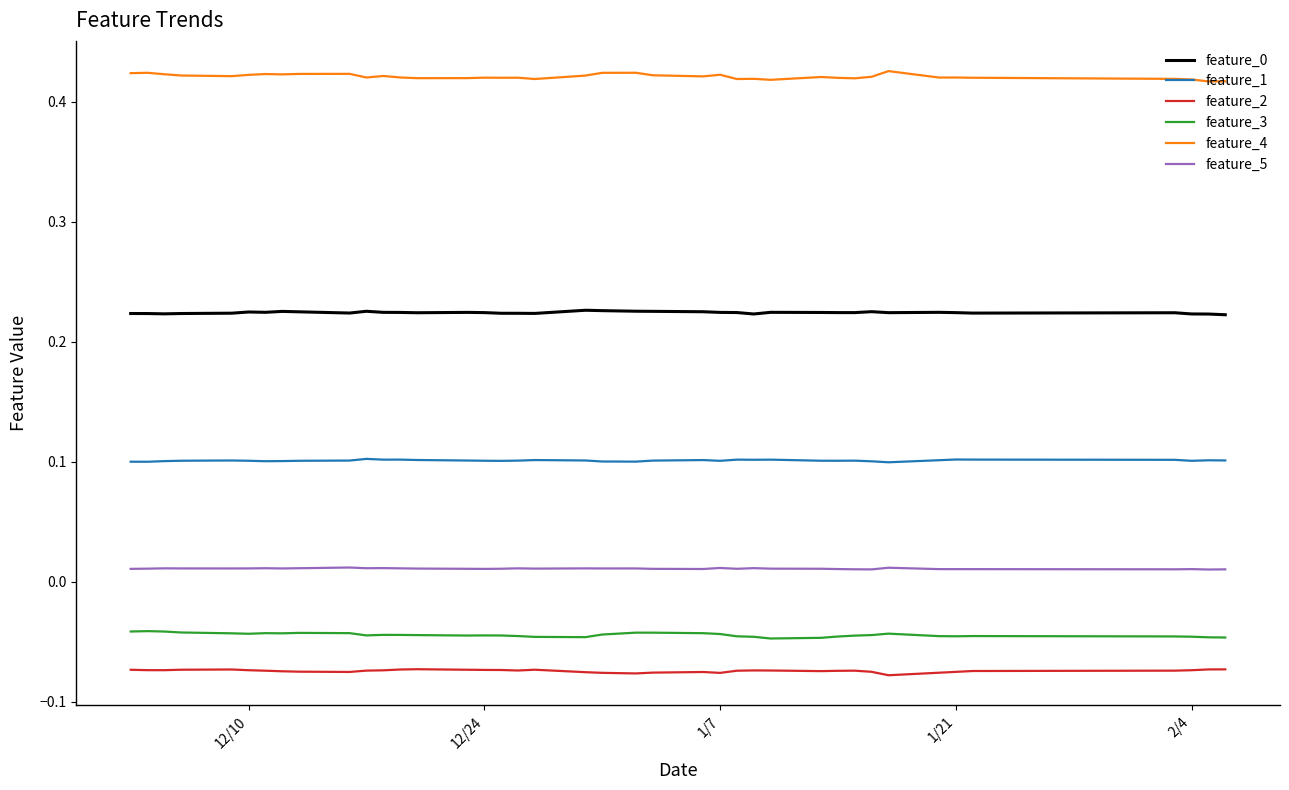

True or false: feature_0 and feature_4 cross at least once.

False